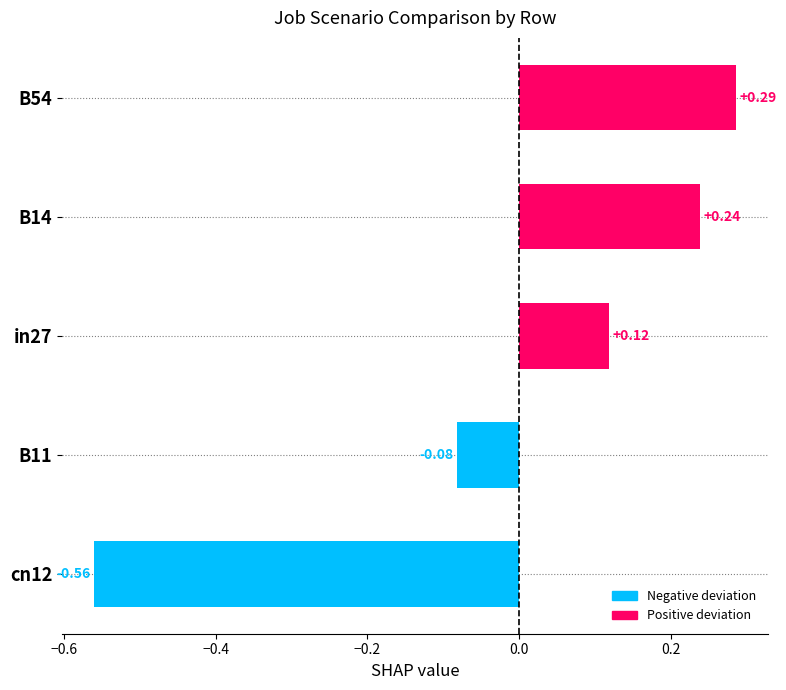

Rank the categories by value from lowest to highest.

cn12, B11, in27, B14, B54